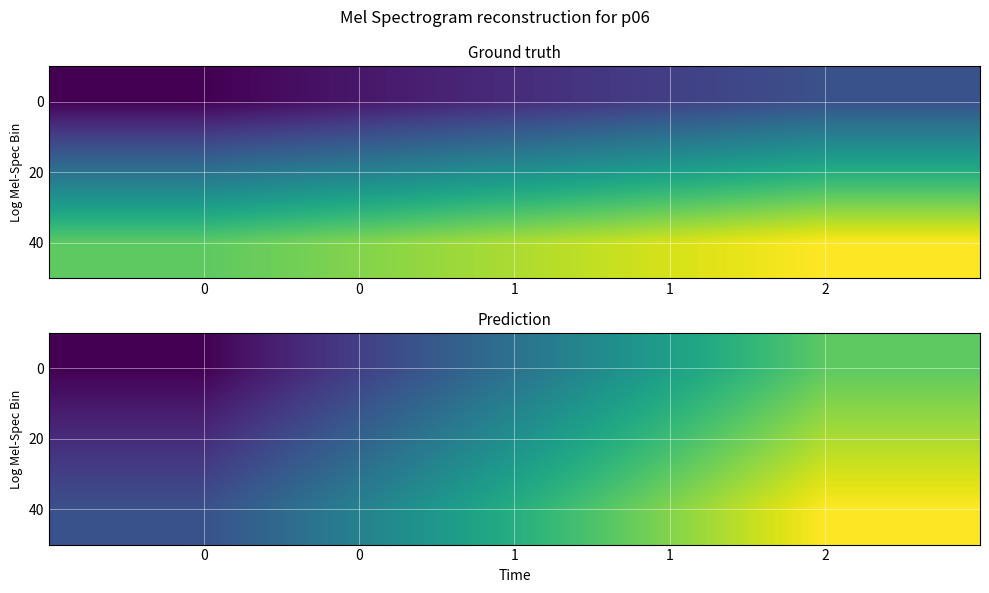

Is it true that 40 equals 13 at 2?

False